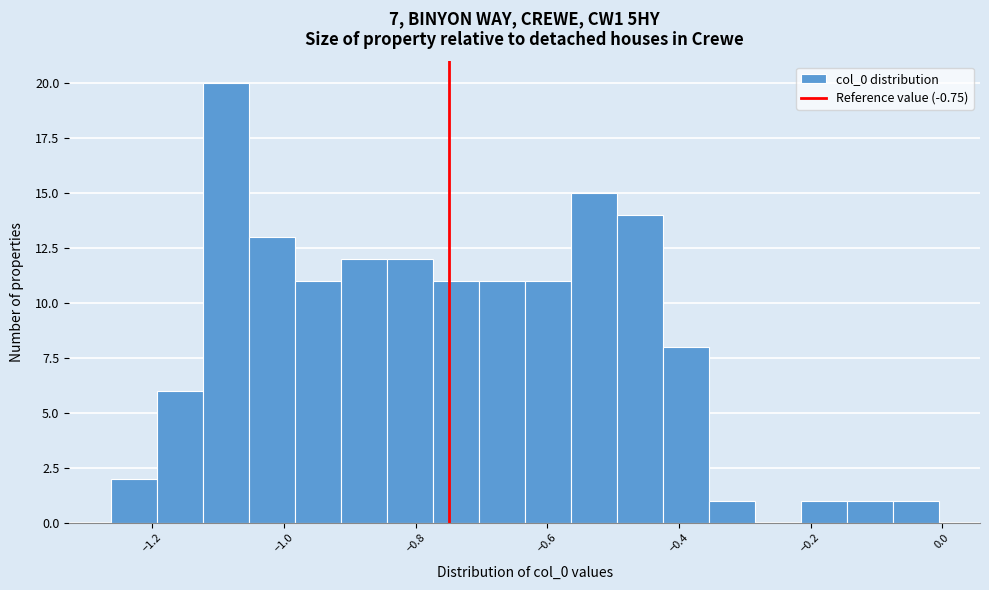

Read against the x-axis, roughly where is the centre of the tallest bar?

-1.08